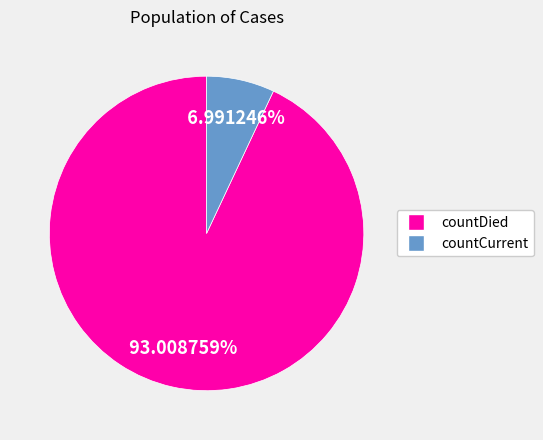

To the nearest percent, what is the difference between the largest and smallest slice percentages?

86%